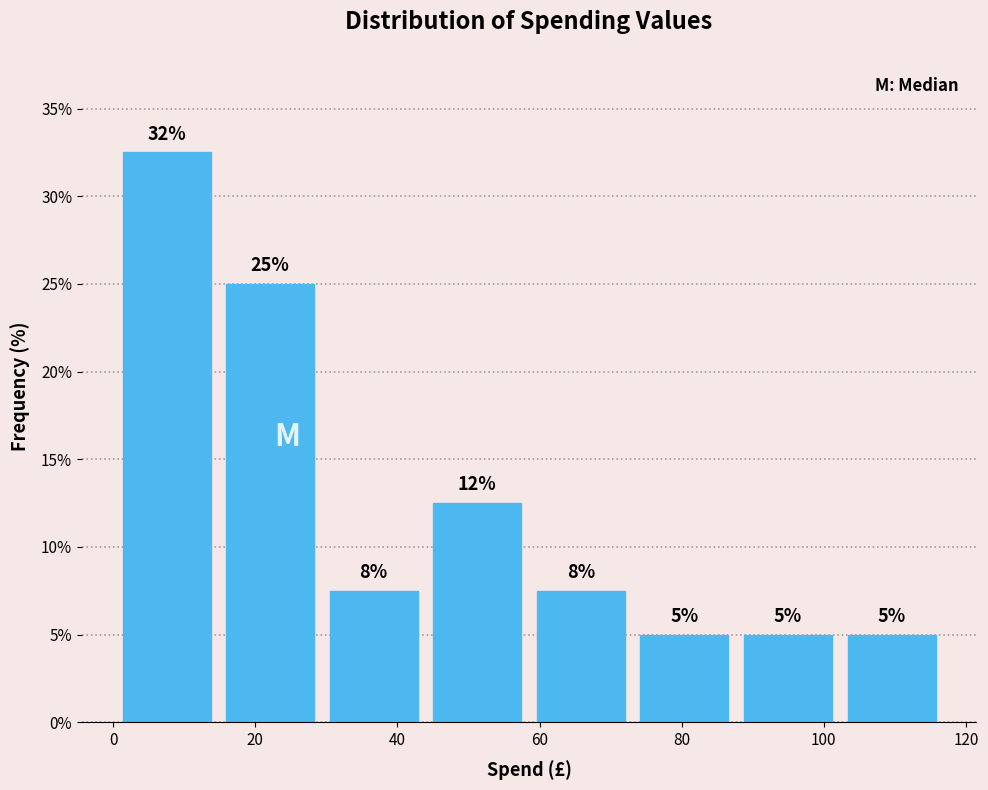

Over which range of the x-axis is the bar tallest?

0 to 14